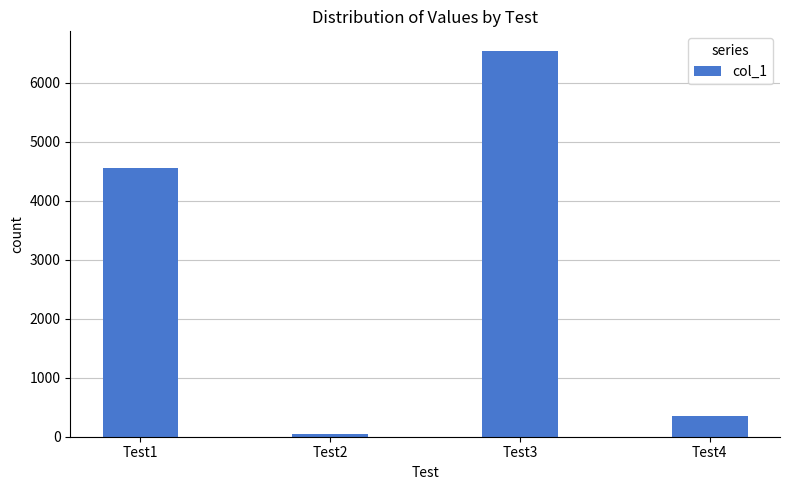

Rank the categories by value from highest to lowest.

Test3, Test1, Test4, Test2